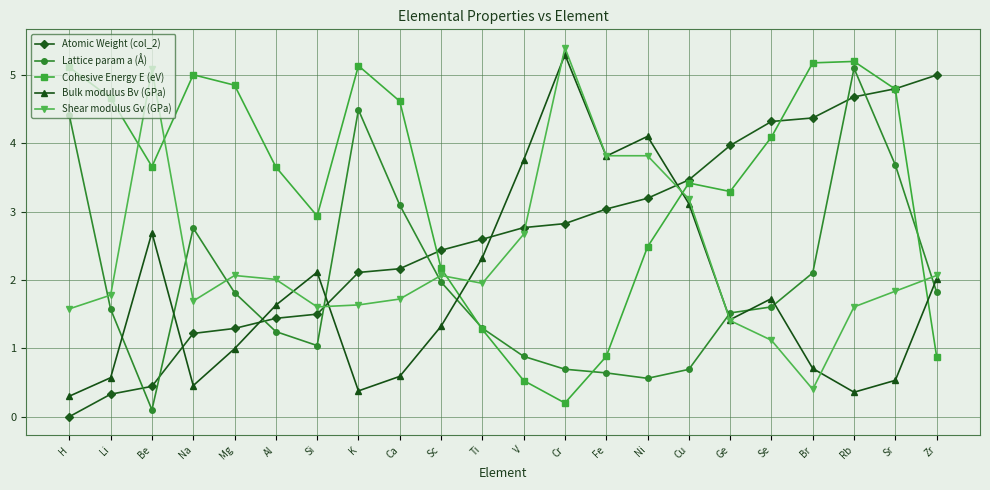

True or false: Bulk modulus Bv (GPa) and Lattice param a (Å) intersect in this chart.

True